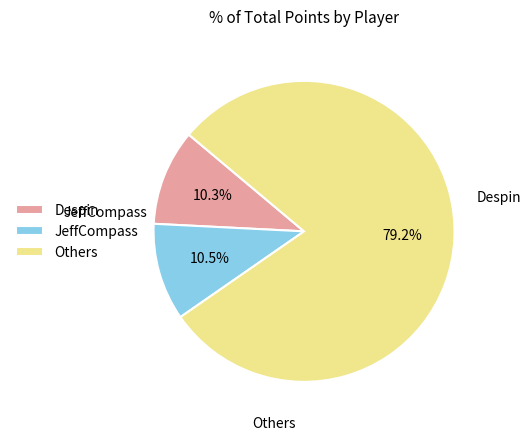

Does Despin represent more than half of the total?

No